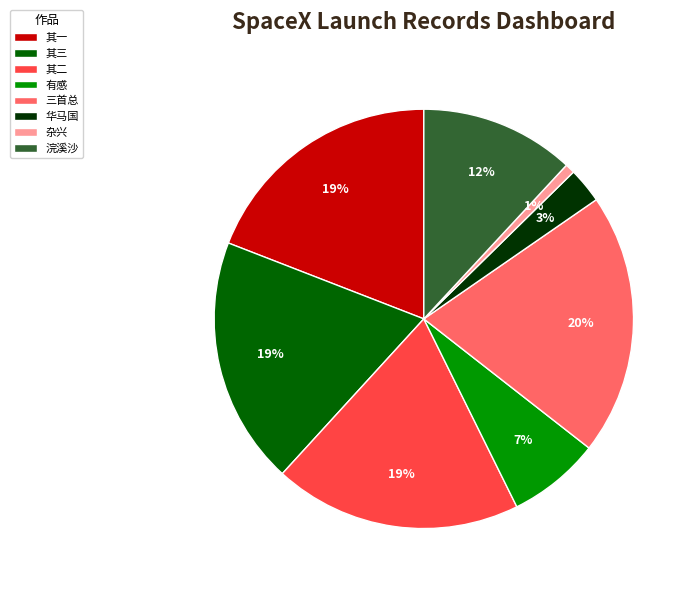

Count the number of slices in the pie.

8